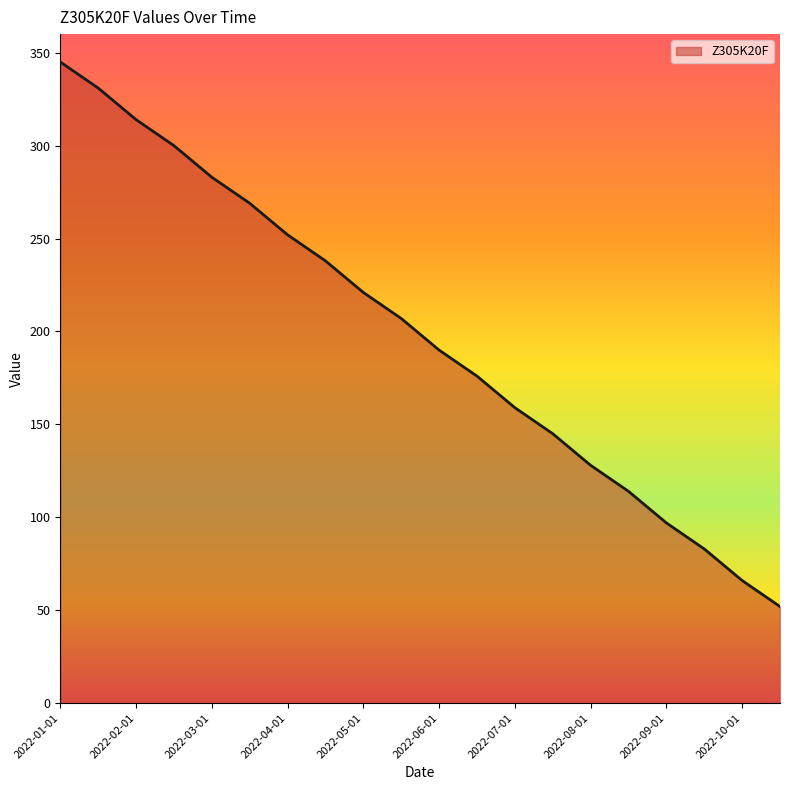

What is the smallest value displayed?

52